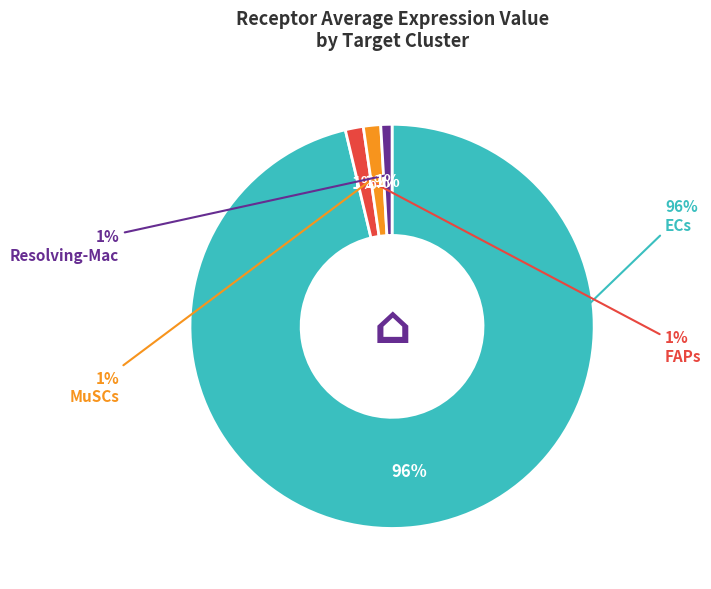

Which category accounts for the majority?

ECs